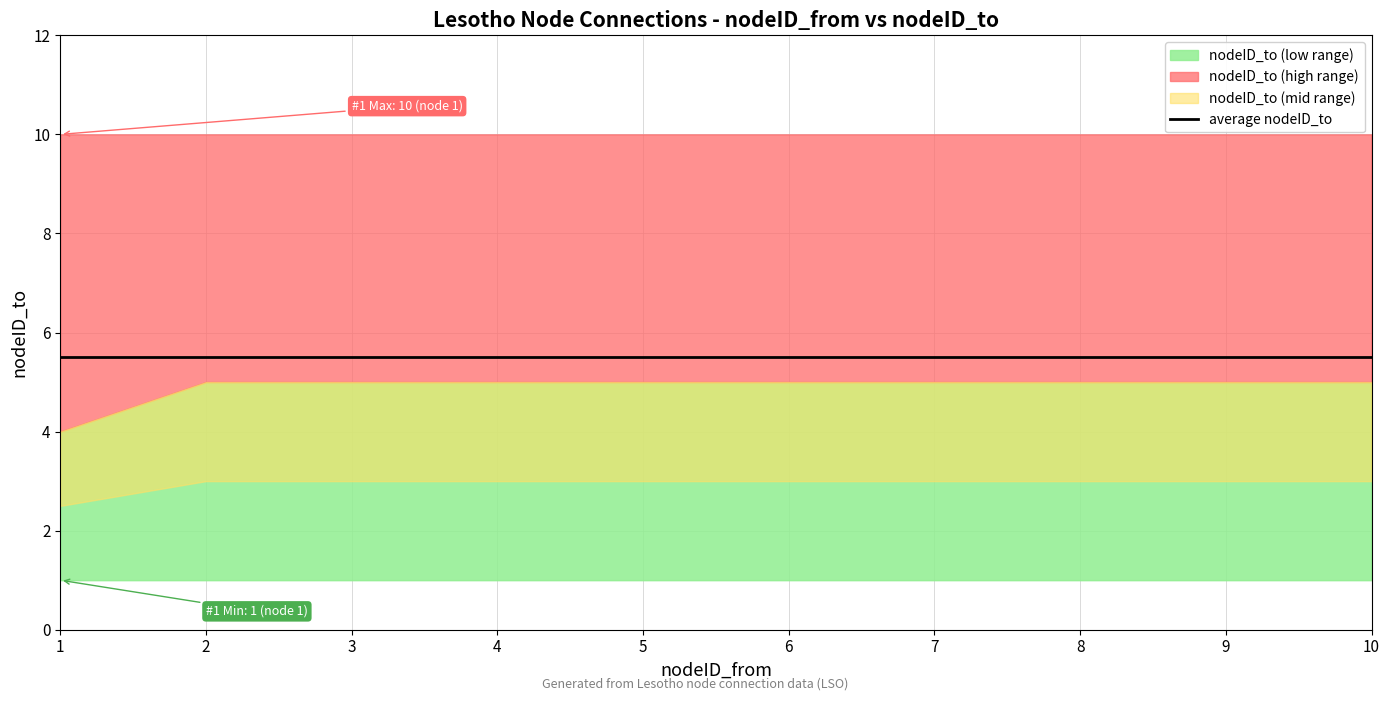

What is the sum of all rolling_avg values?

55.0